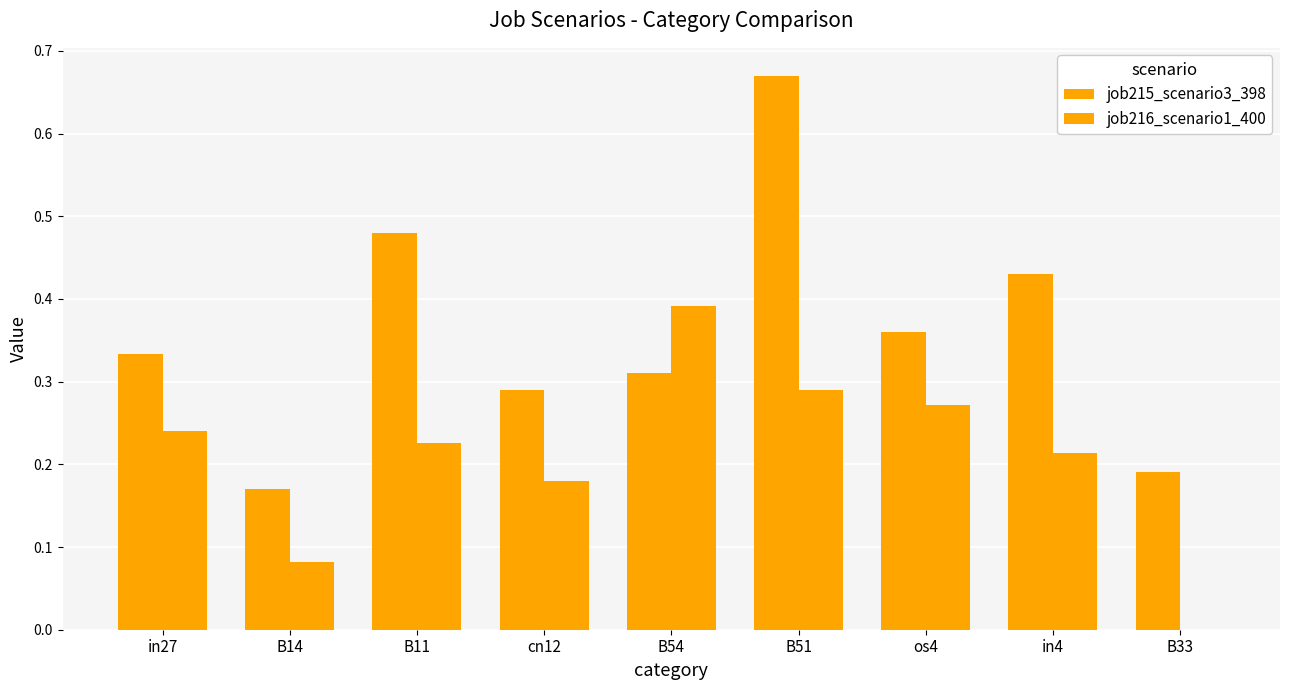

What position from the right is B54?

5